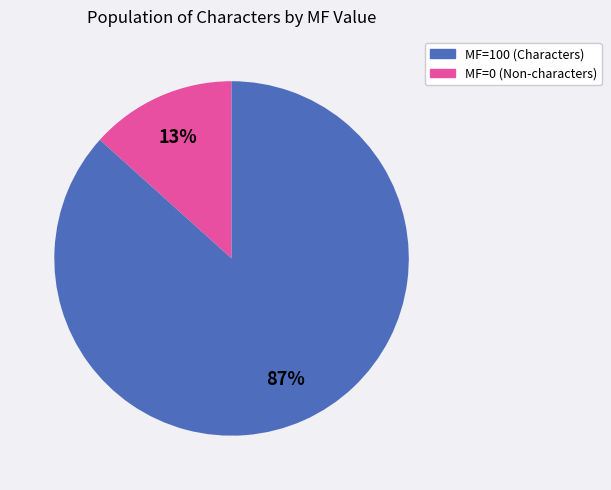

Is there any slice that represents more than half of the pie?

Yes